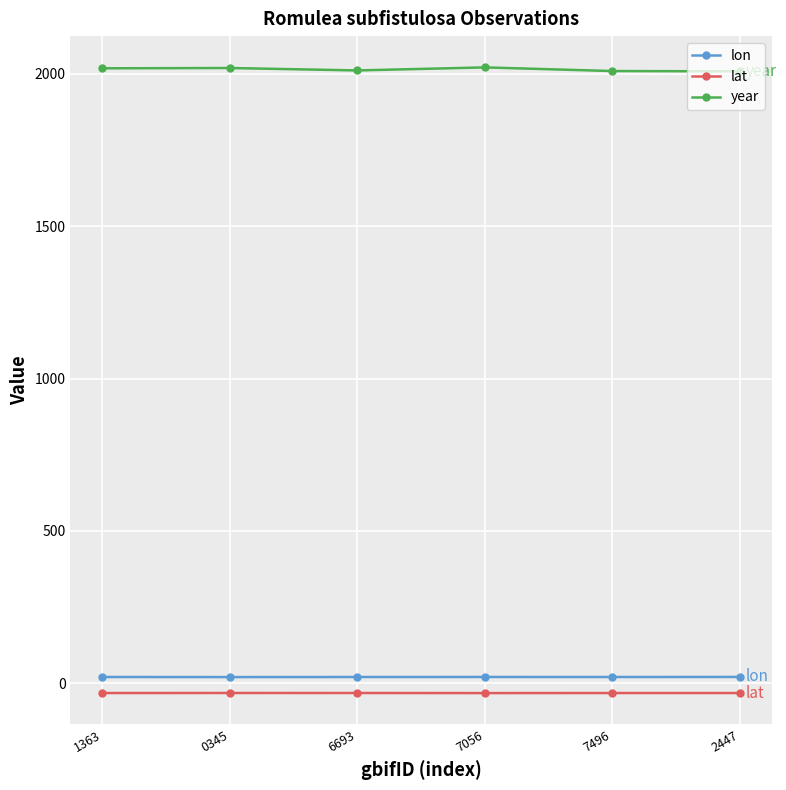

Is the value of lat at 6693 greater than the value of year at 7056?

No